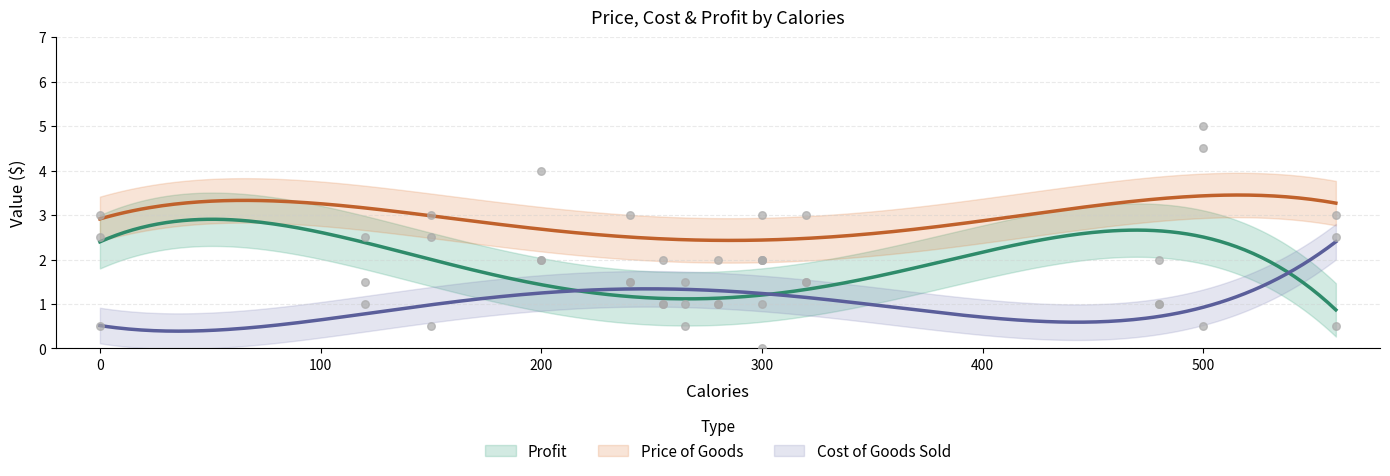

Is the value of Price of Goods at Chocolate Bar greater than the value of Profit at Chocolate Bar?

Yes